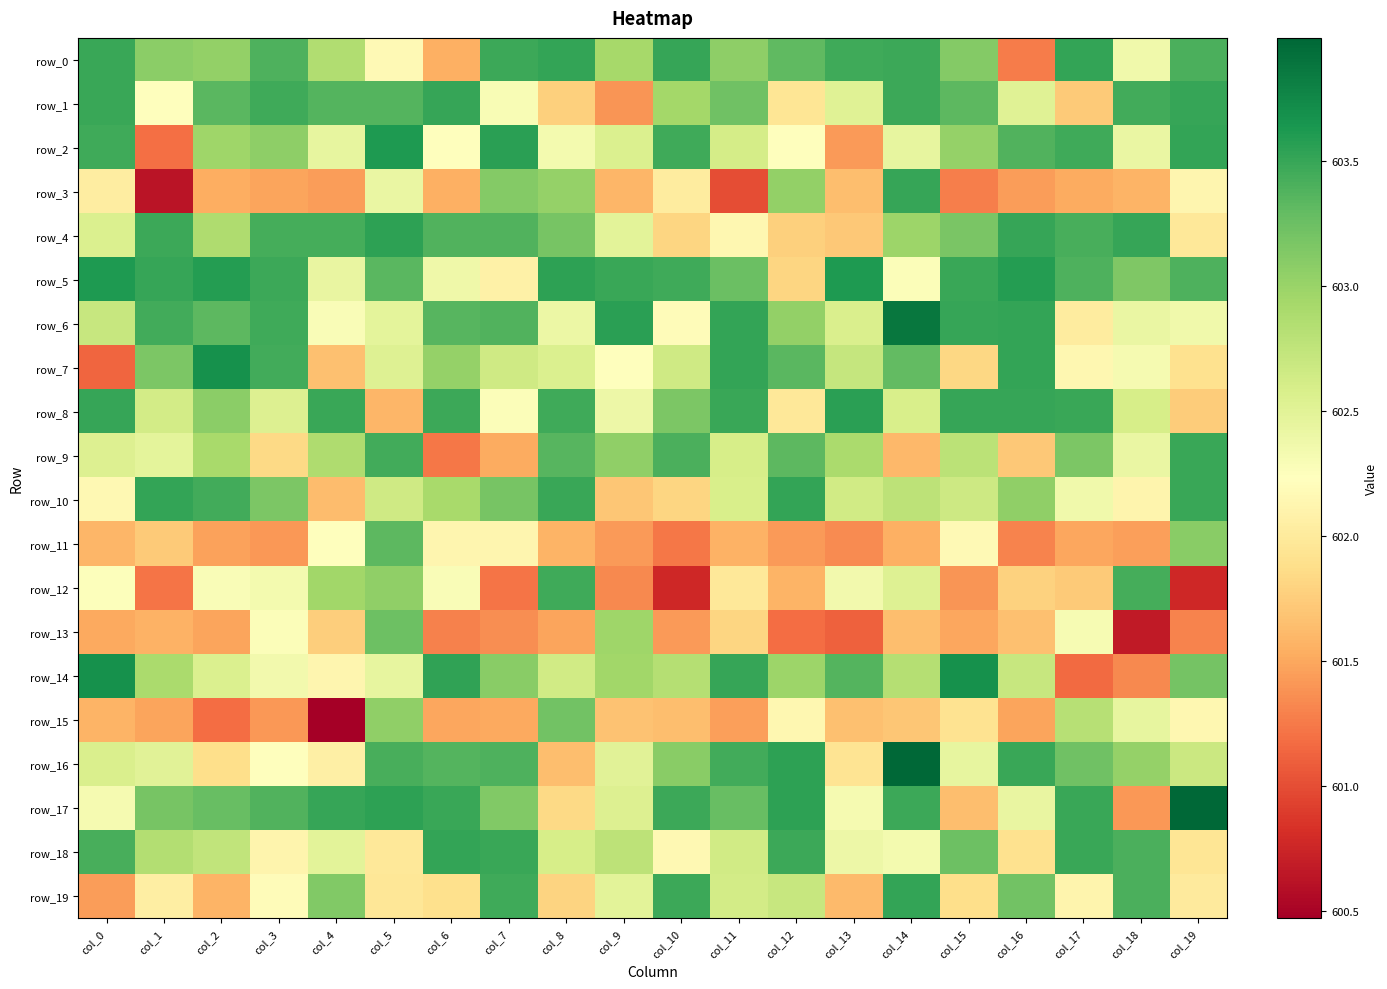

Which category has the lowest value across all series?

col_4